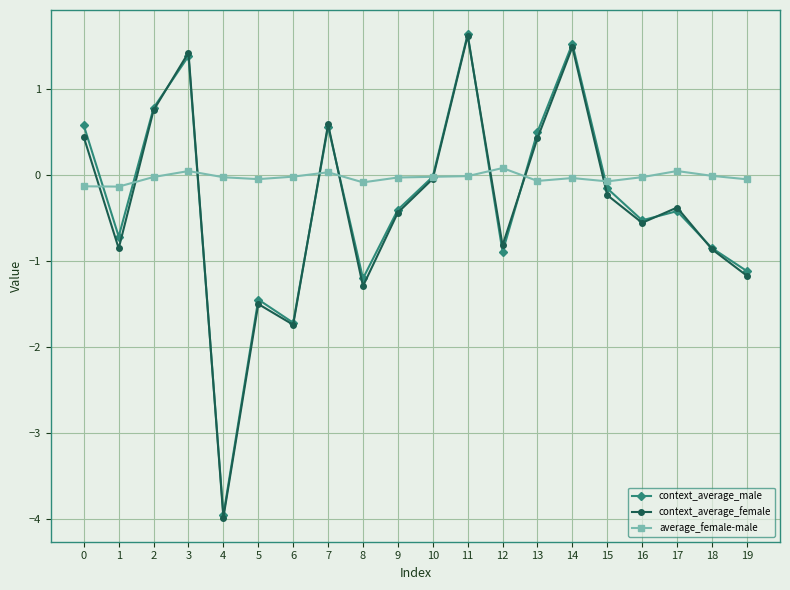

At how many categories does at least one series exceed 1?

3